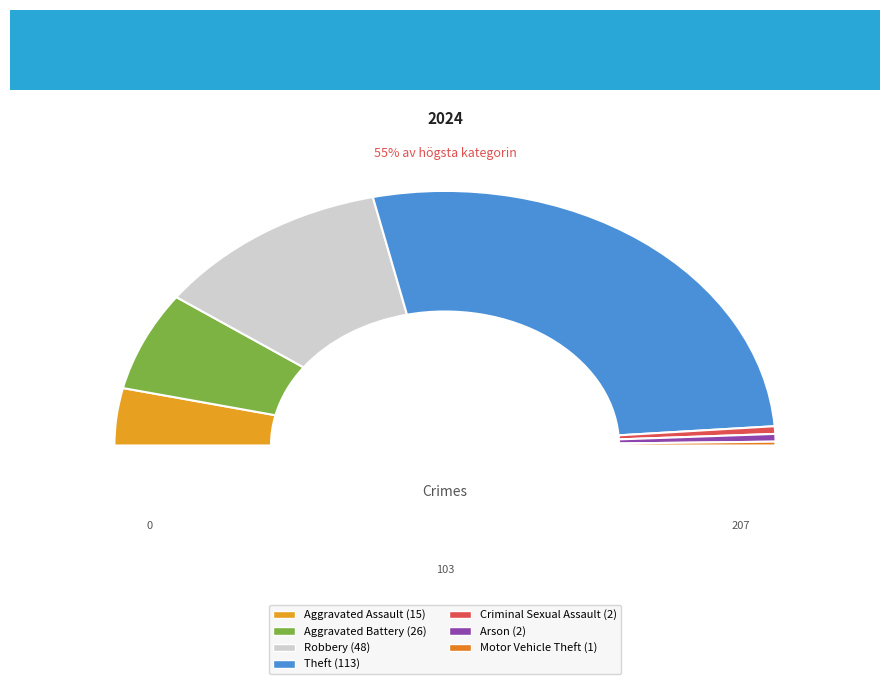

To the nearest percent, what is the difference between the Motor Vehicle Theft and Aggravated Assault slice percentages?

7%